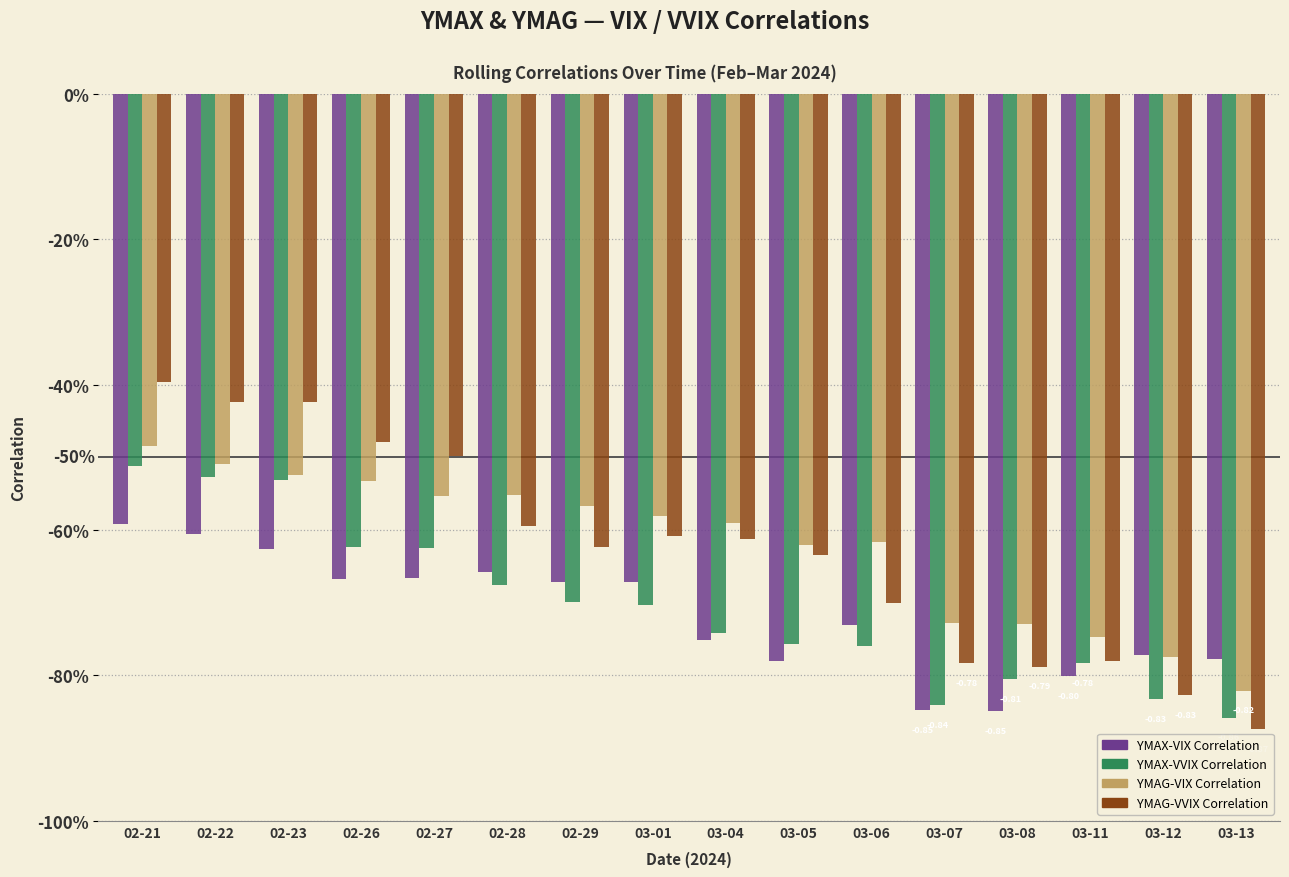

What are all the series names shown in the legend?

YMAX-VIX Correlation, YMAX-VVIX Correlation, YMAG-VIX Correlation, YMAG-VVIX Correlation